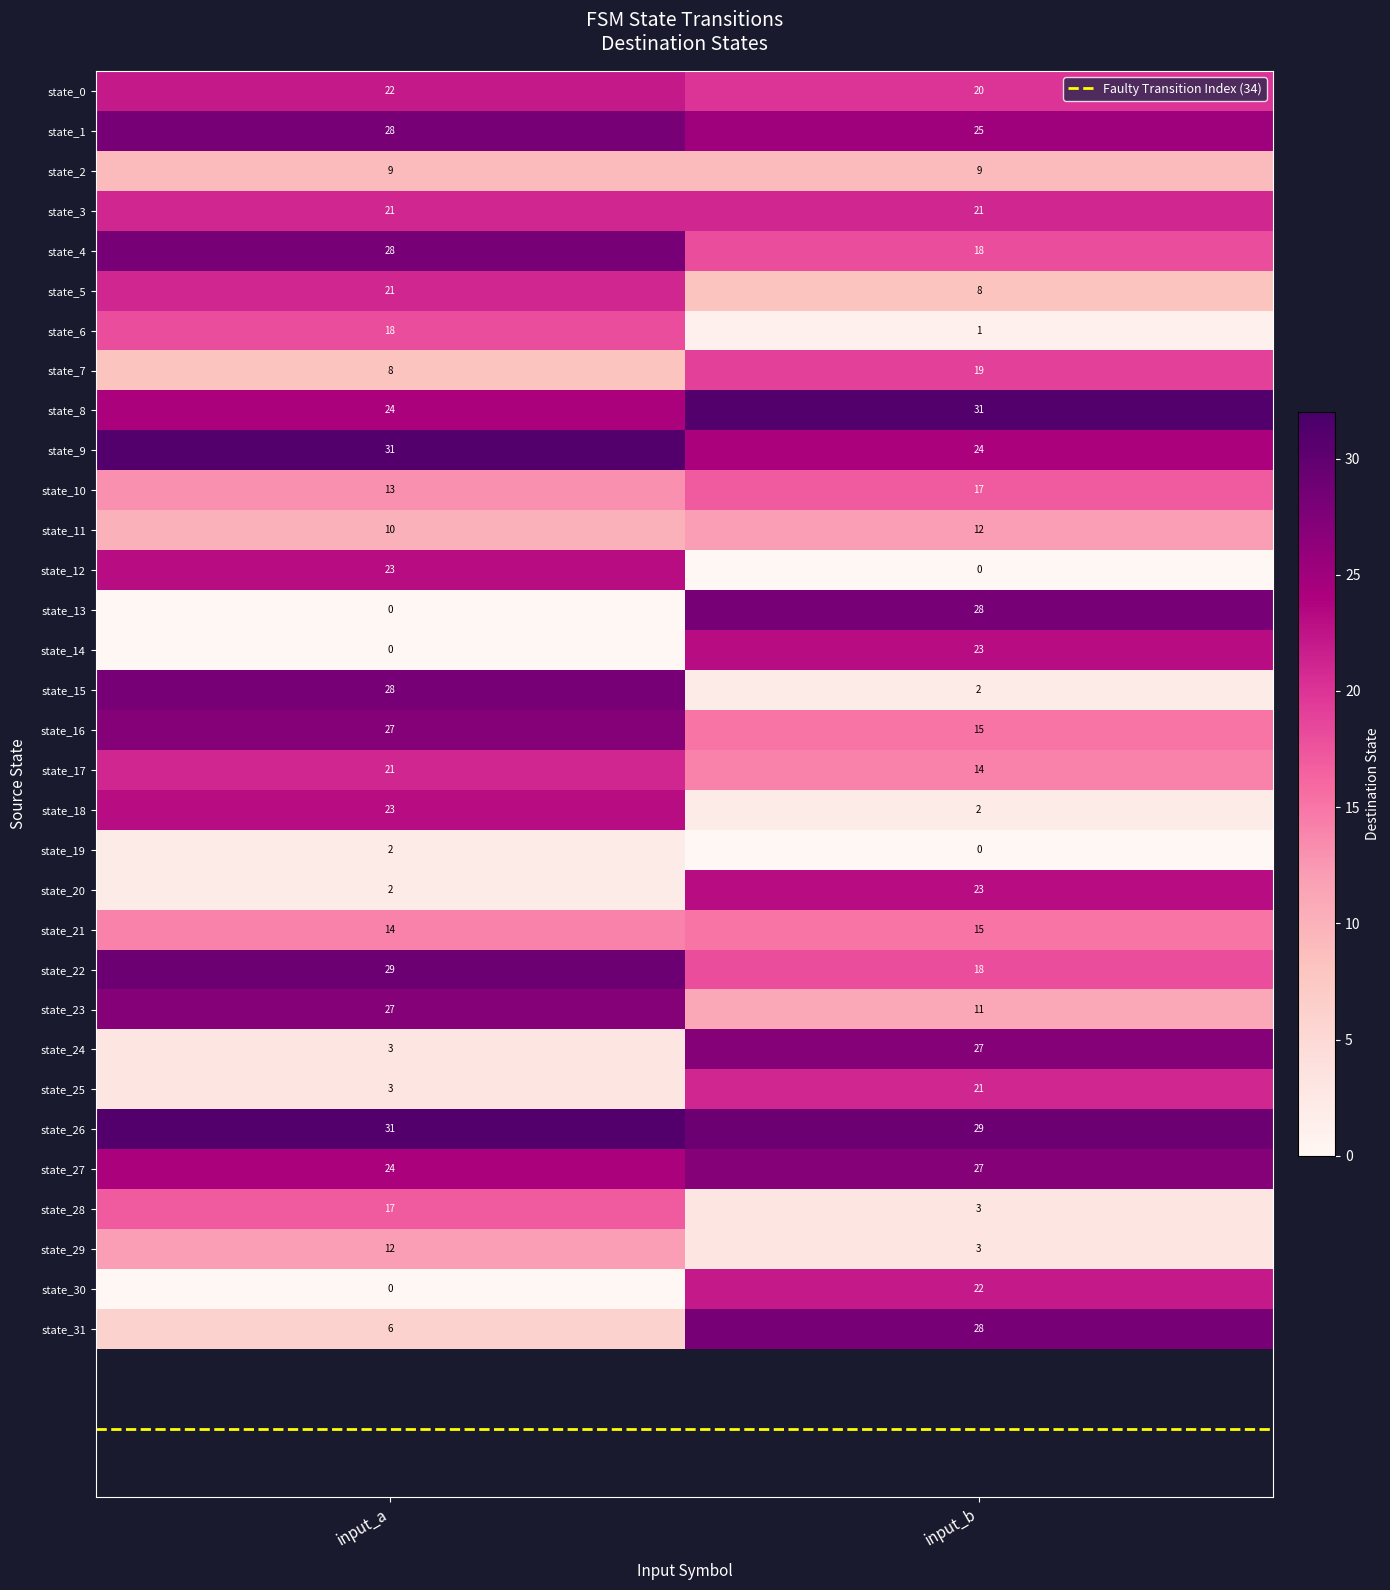

The state_25 series shows 5 at input_a. True or false?

False